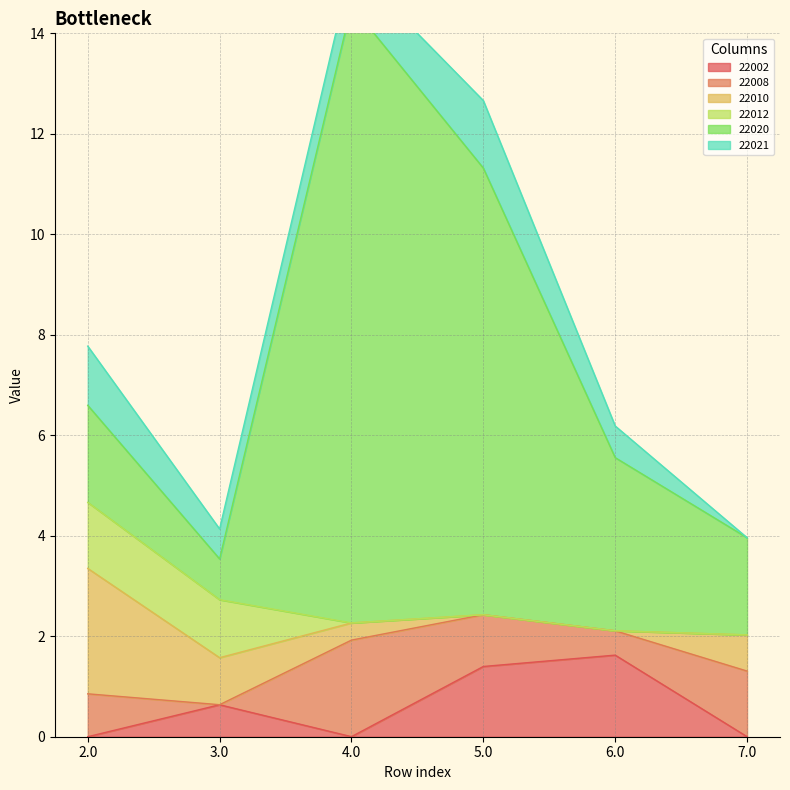

After their last crossing, which series has the higher values: 22008 or 22021?

22008